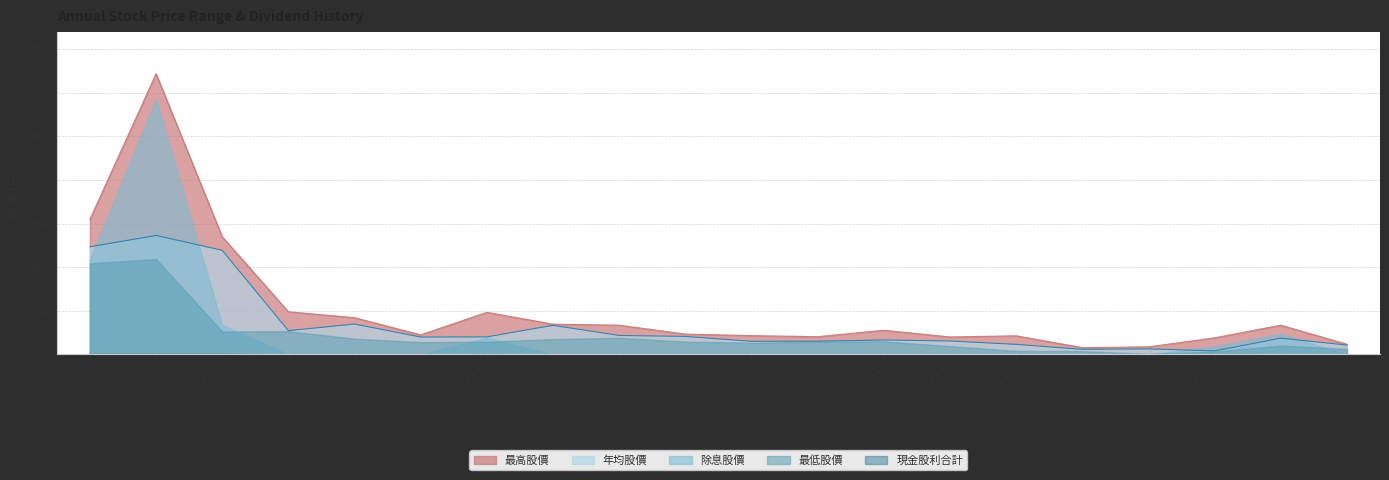

What is the difference between the 現金股利合計 values at 2020 and 2007?

0.3